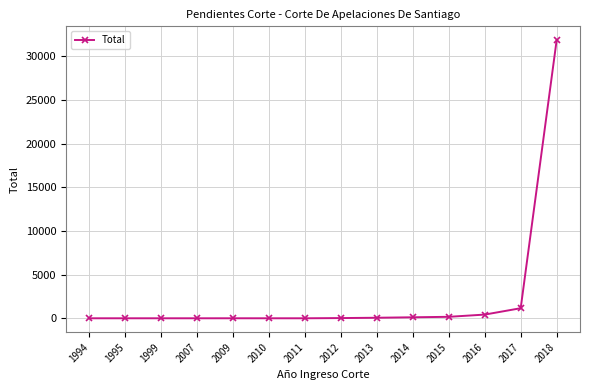

Where is the data nearest to the value 15911?

2017